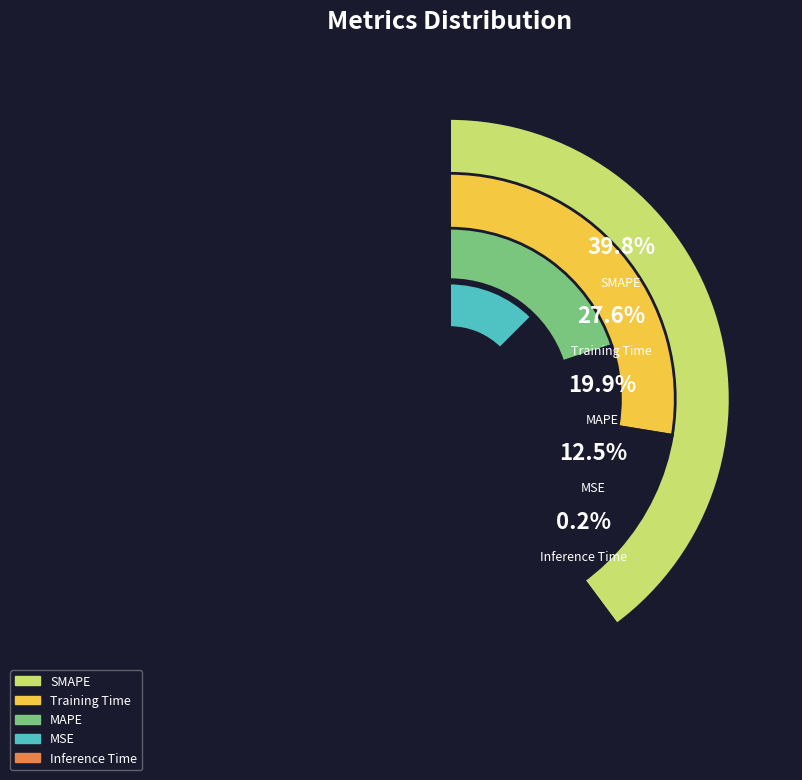

Is there any slice that represents more than half of the pie?

No